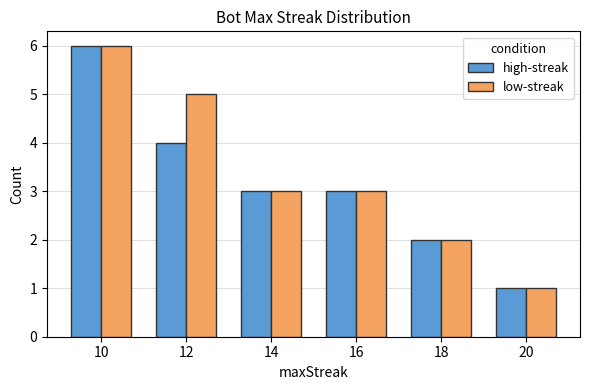

Reading left to right, transcribe all the data shown in this chart.

high-streak: 6	4	3	3	2	1
low-streak: 6	5	3	3	2	1